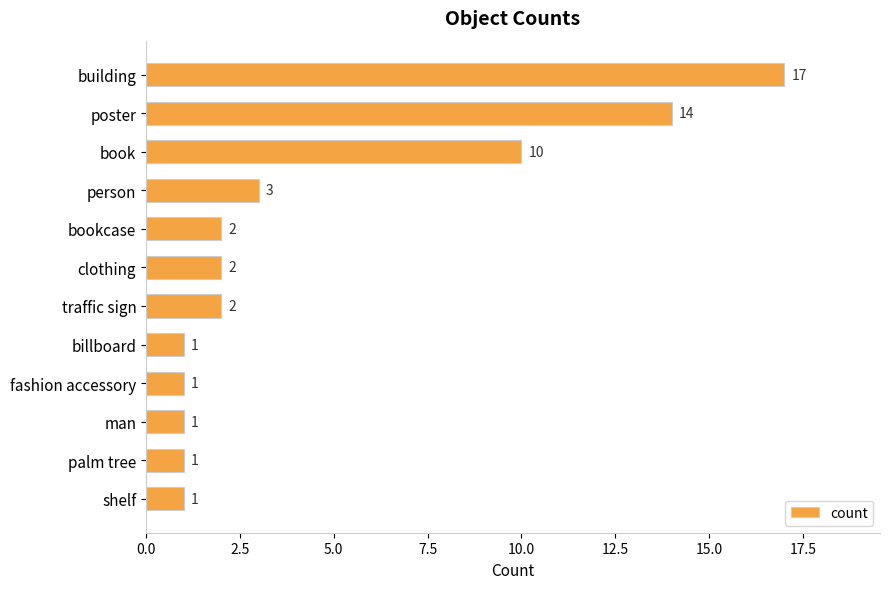

Which has a higher value, poster or person?

poster